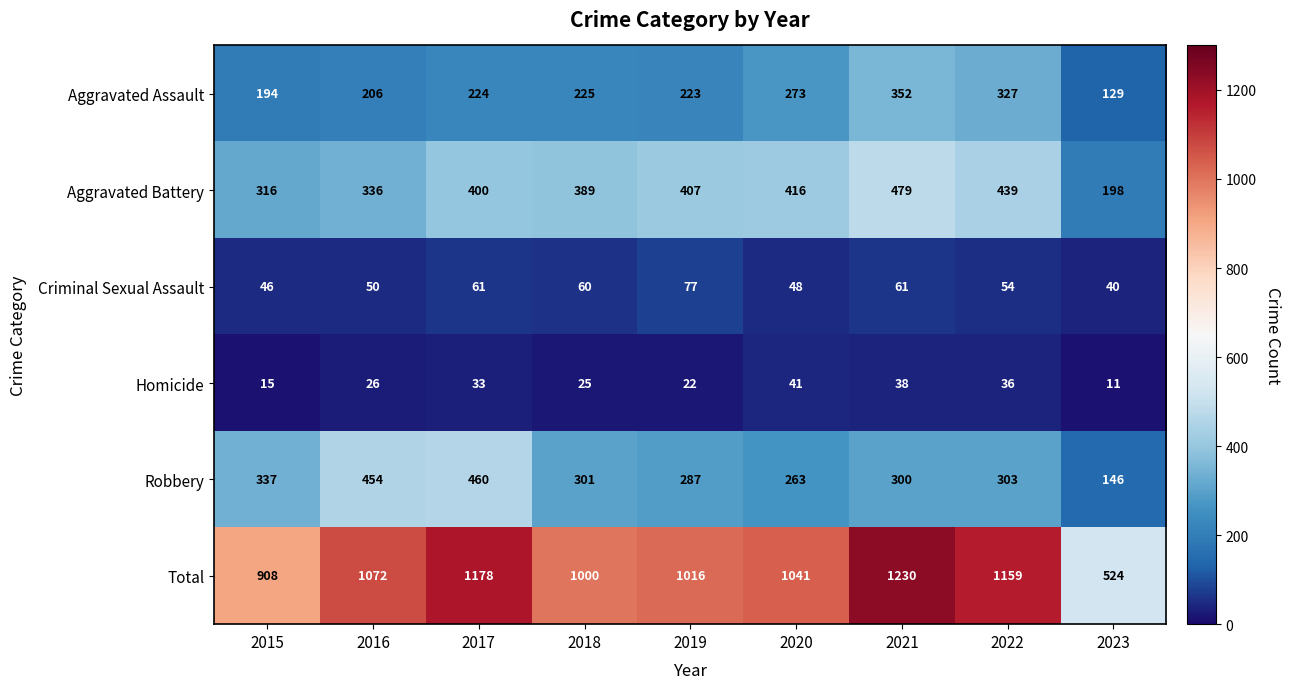

List the series in order of their peak value, highest first.

Total, Aggravated Battery, Robbery, Aggravated Assault, Criminal Sexual Assault, Homicide